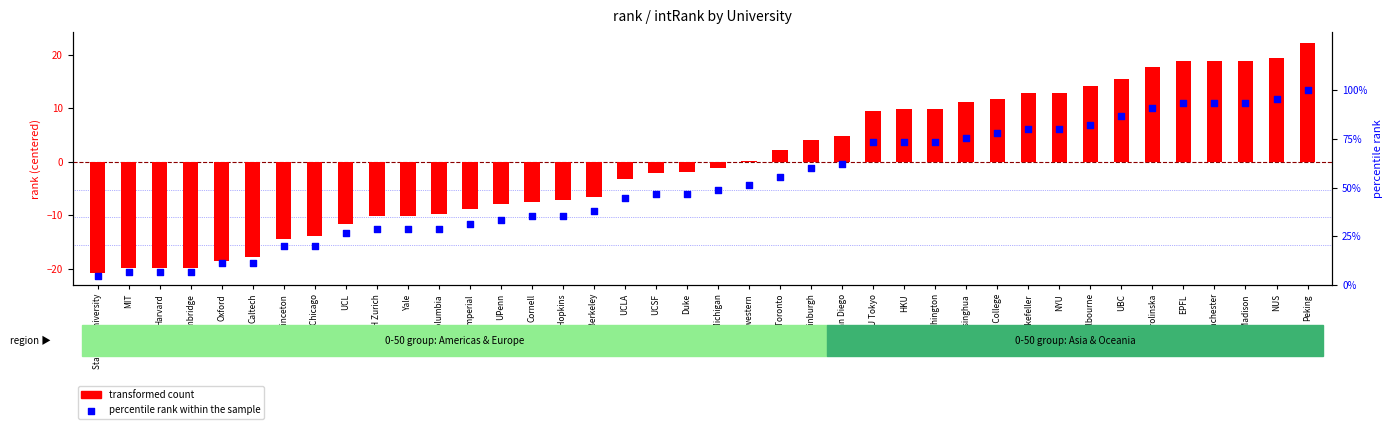

Which series has the largest total across all categories?

percentile rank within the sample